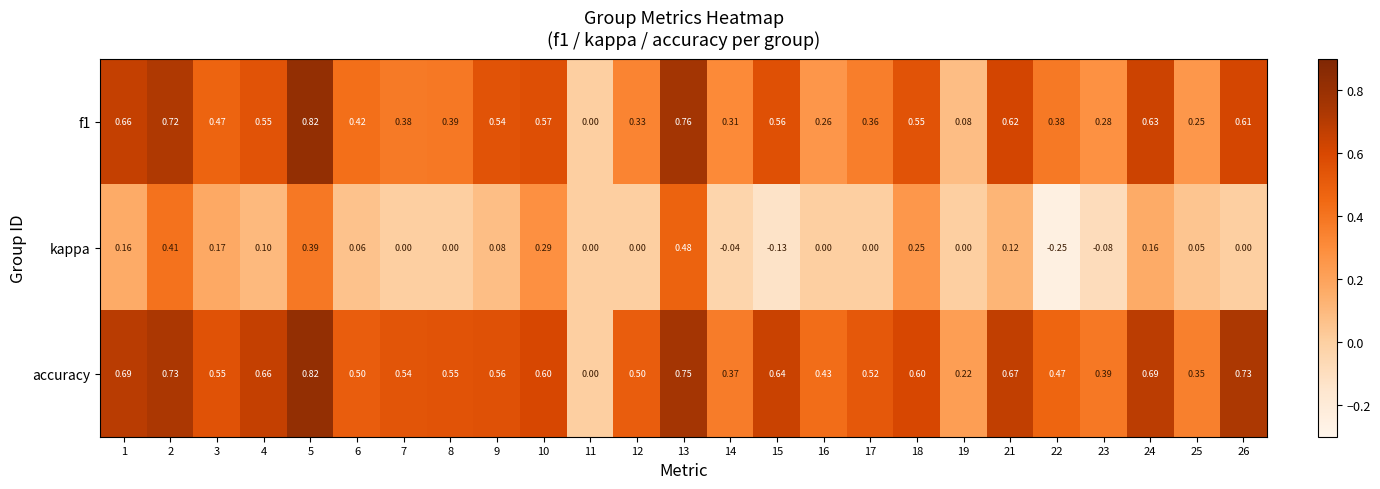

Which series has the largest total across all categories?

accuracy